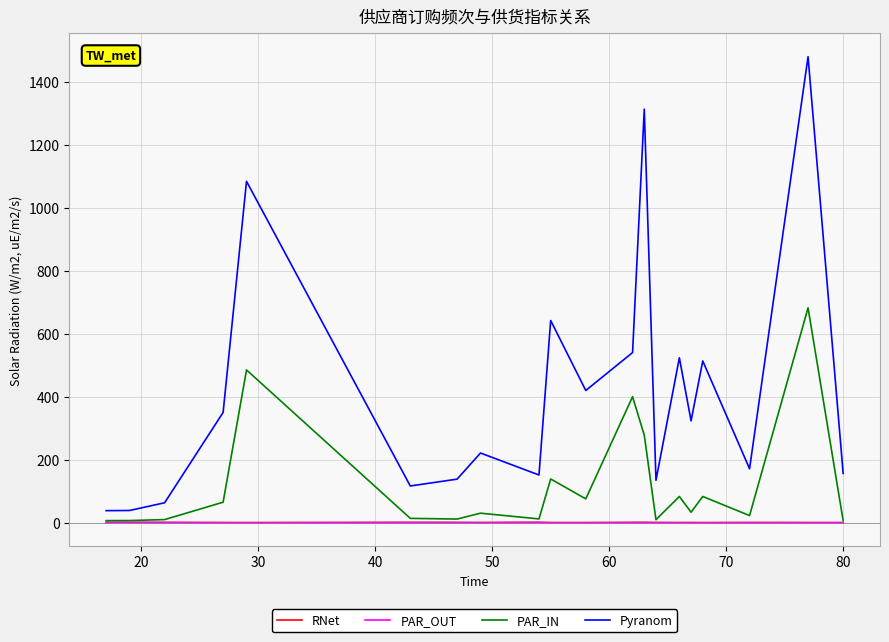

True or false: PAR_OUT and Pyranom cross at least once.

False